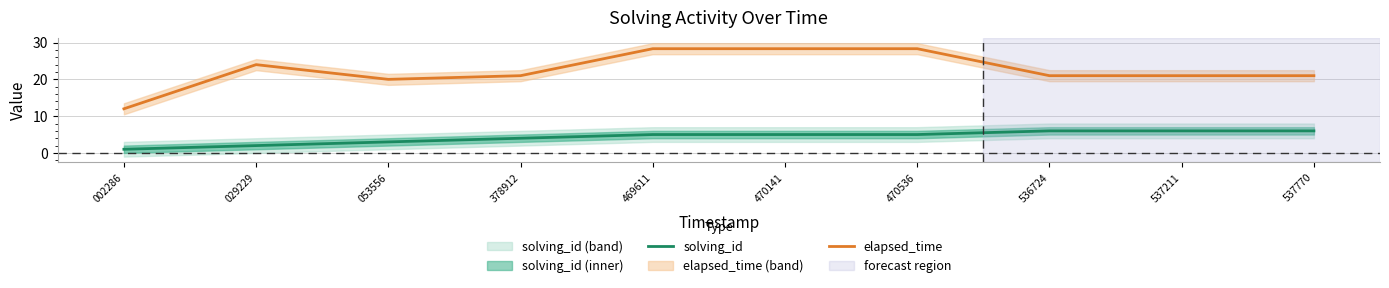

What is the sum of the solving_id values at 537770 and 536724?

12.0